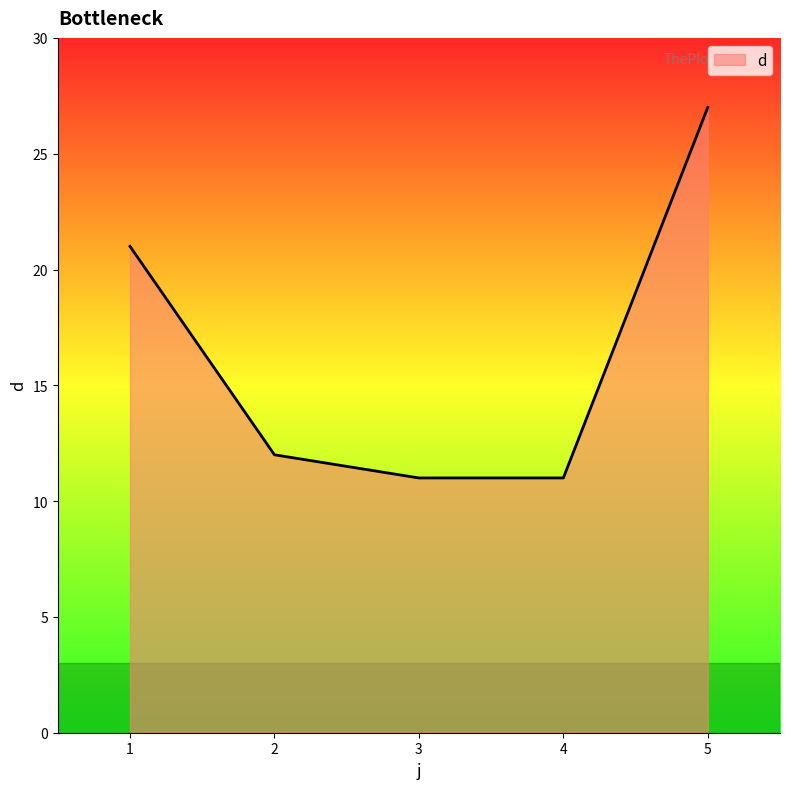

What is the difference between the maximum and minimum values?

16